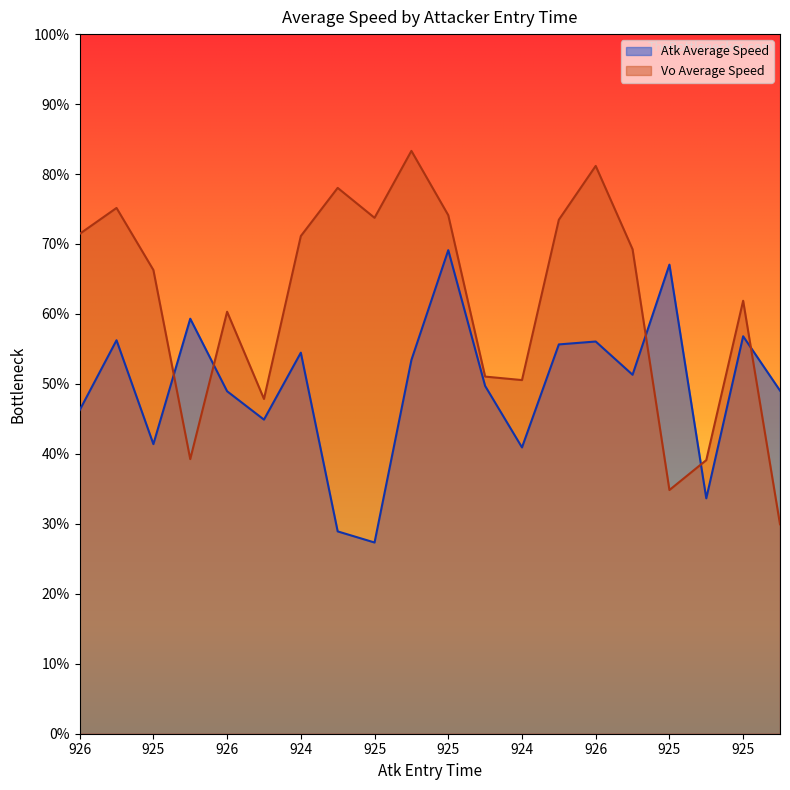

Does the chart display data point markers on the line(s)?

No